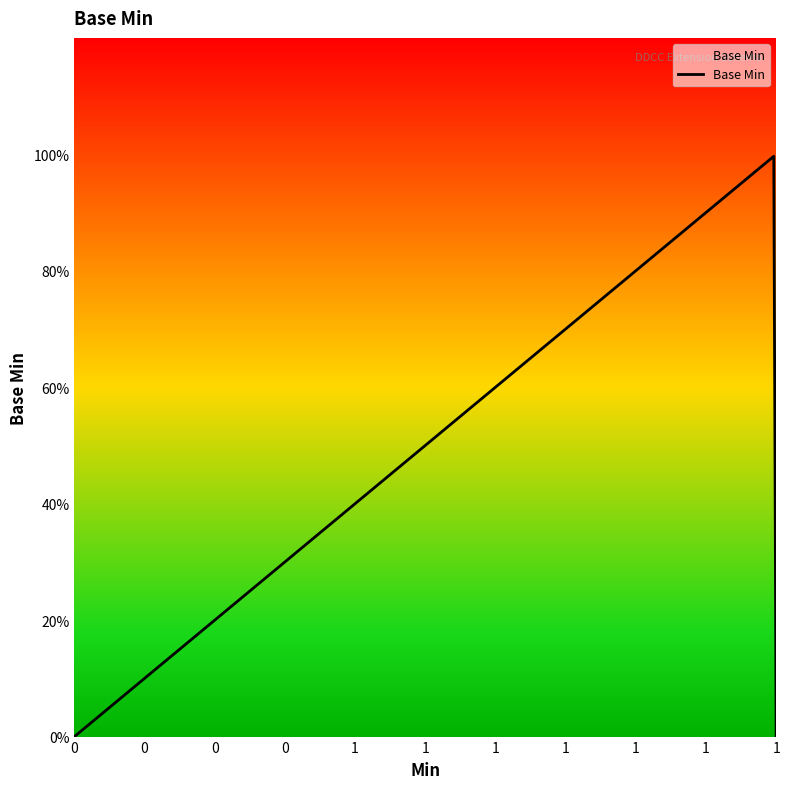

True or false: the data has more than 0 interior local peaks.

True